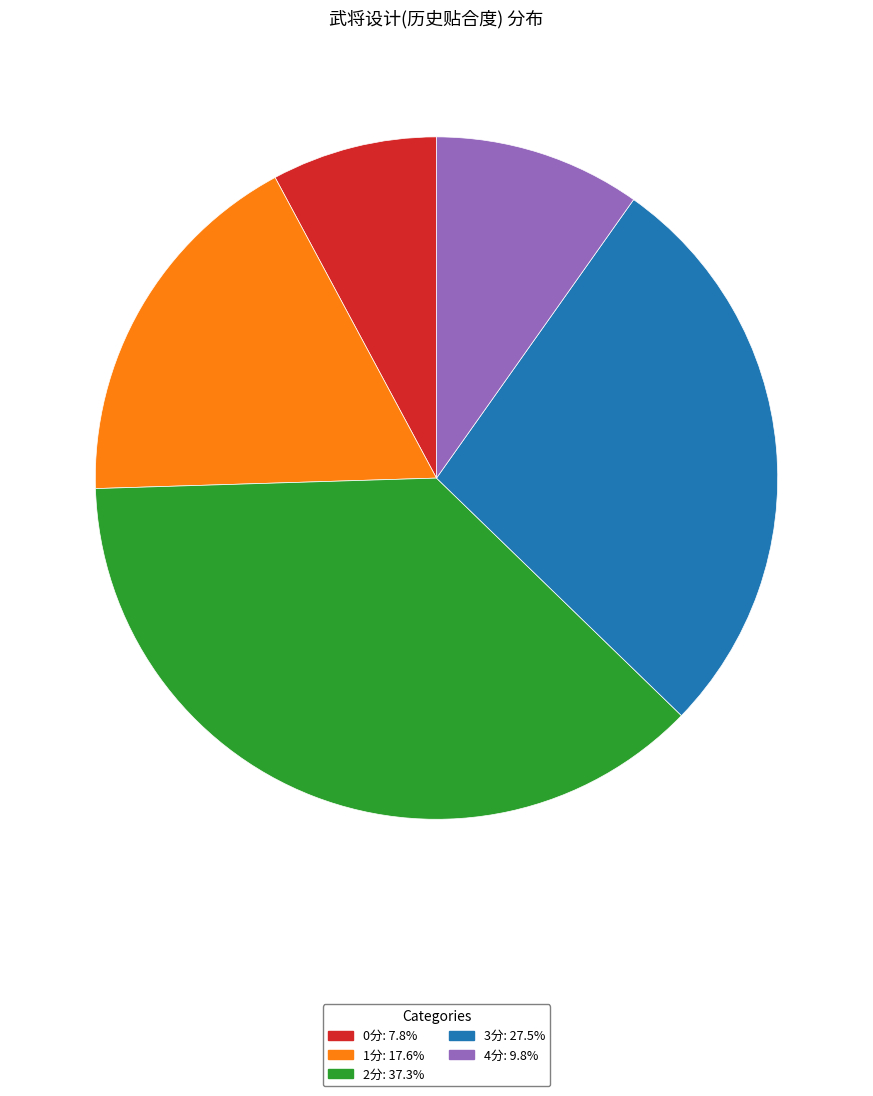

How many segments does this pie chart have?

5